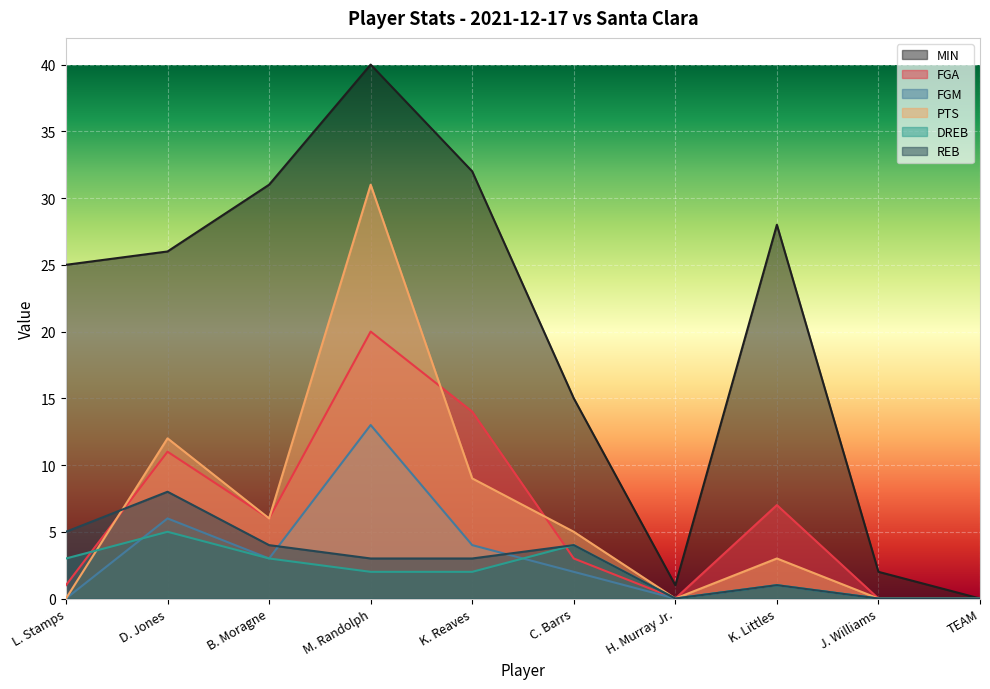

At which category is the sum across all series the highest?

M. Randolph